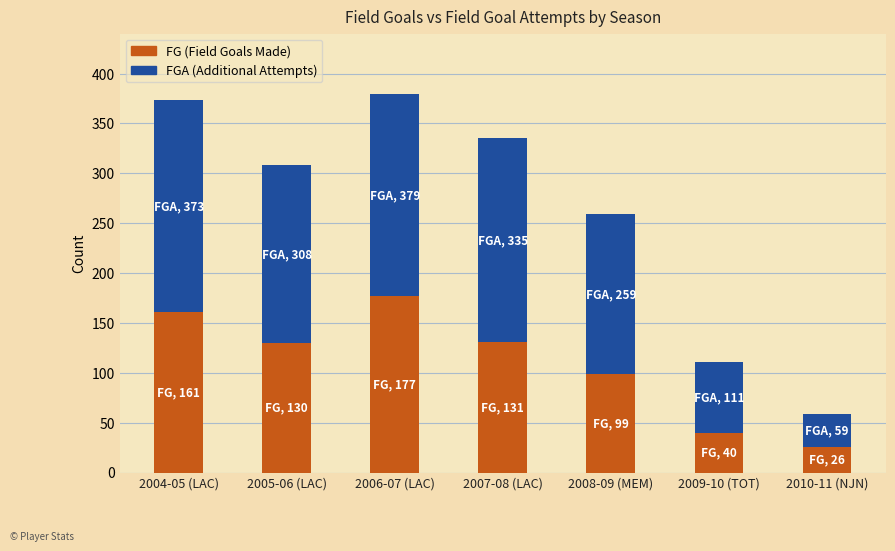

What is the total value across all series at 2006-07 (LAC)?

379